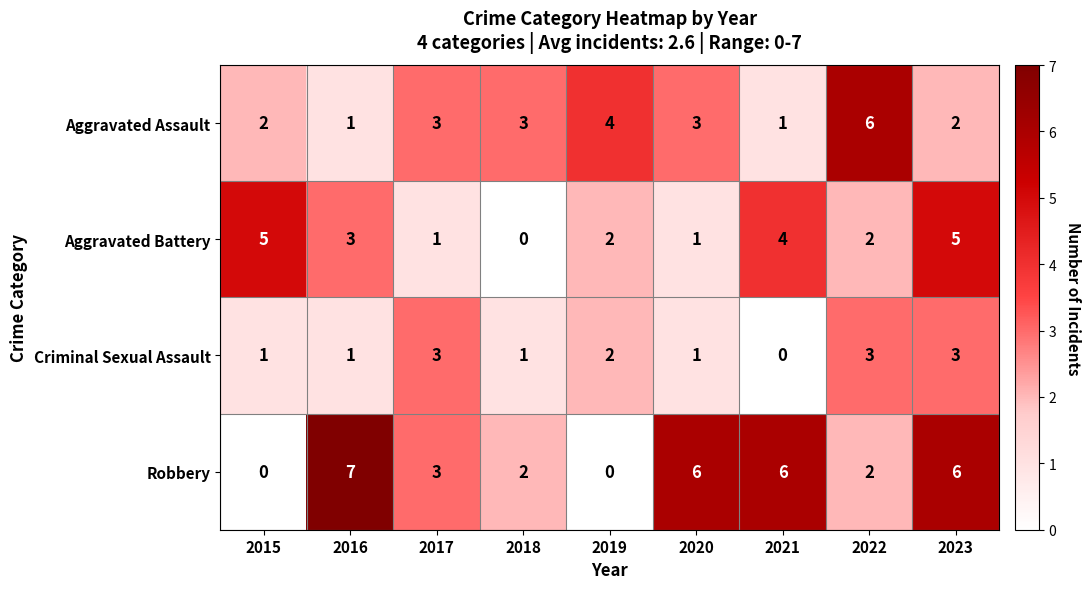

At which category is the sum across all series the highest?

2023